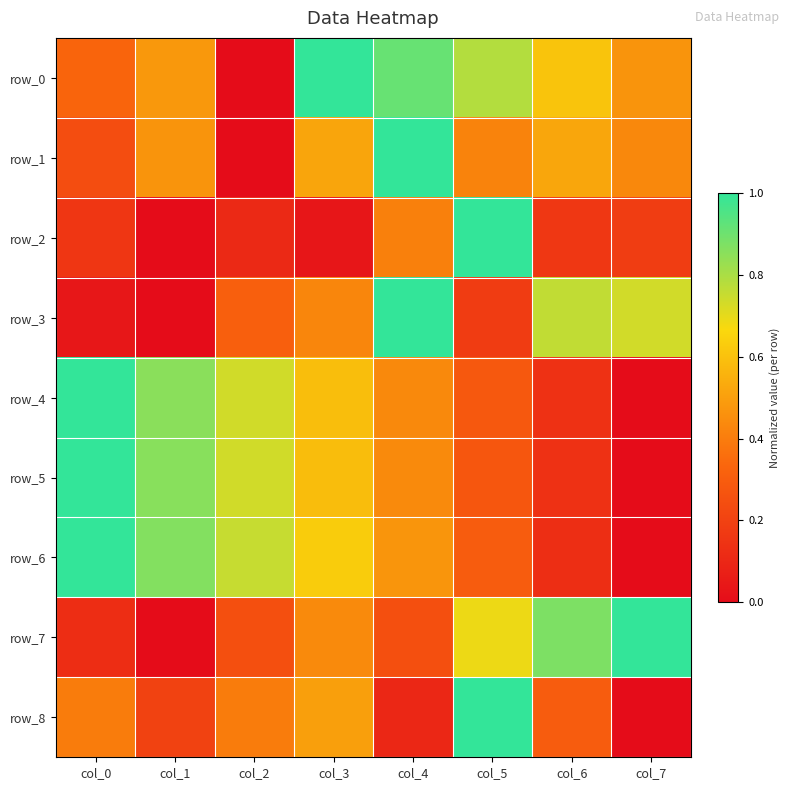

What is the difference between the maximum and minimum values in the row_6 series?

1.0